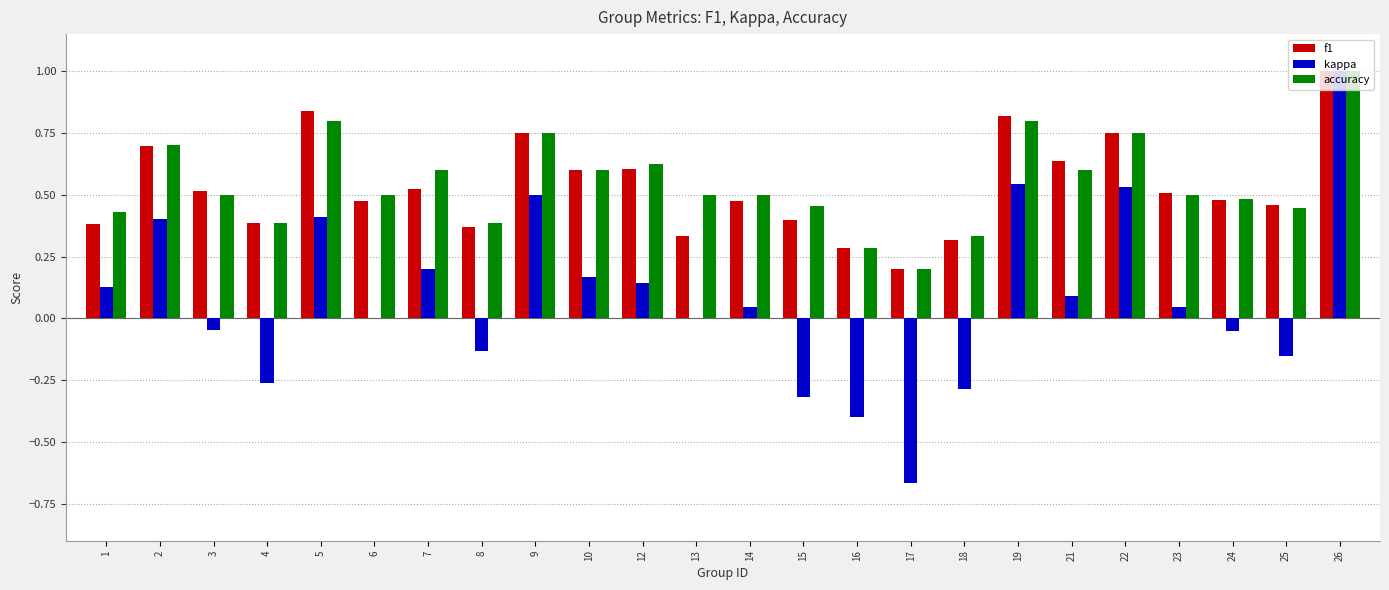

At which category does the chart reach its peak across all series?

26